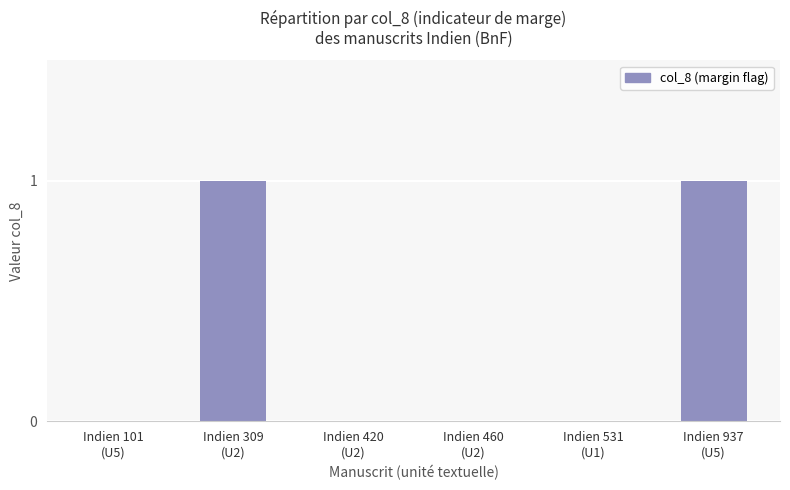

How many categories are shown in the chart?

6